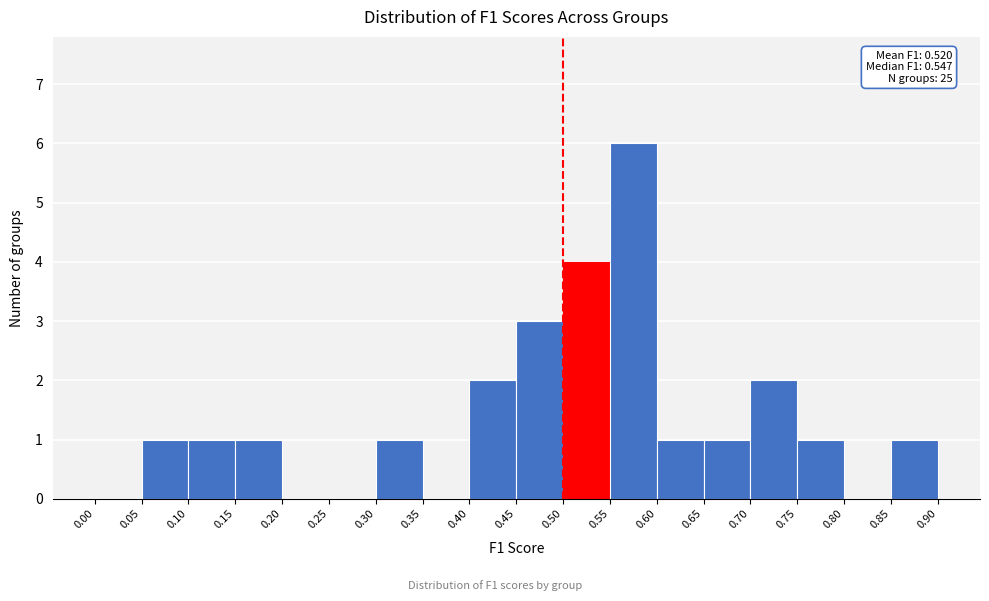

Which range on the x-axis has the tallest bar?

0.55 to 0.60